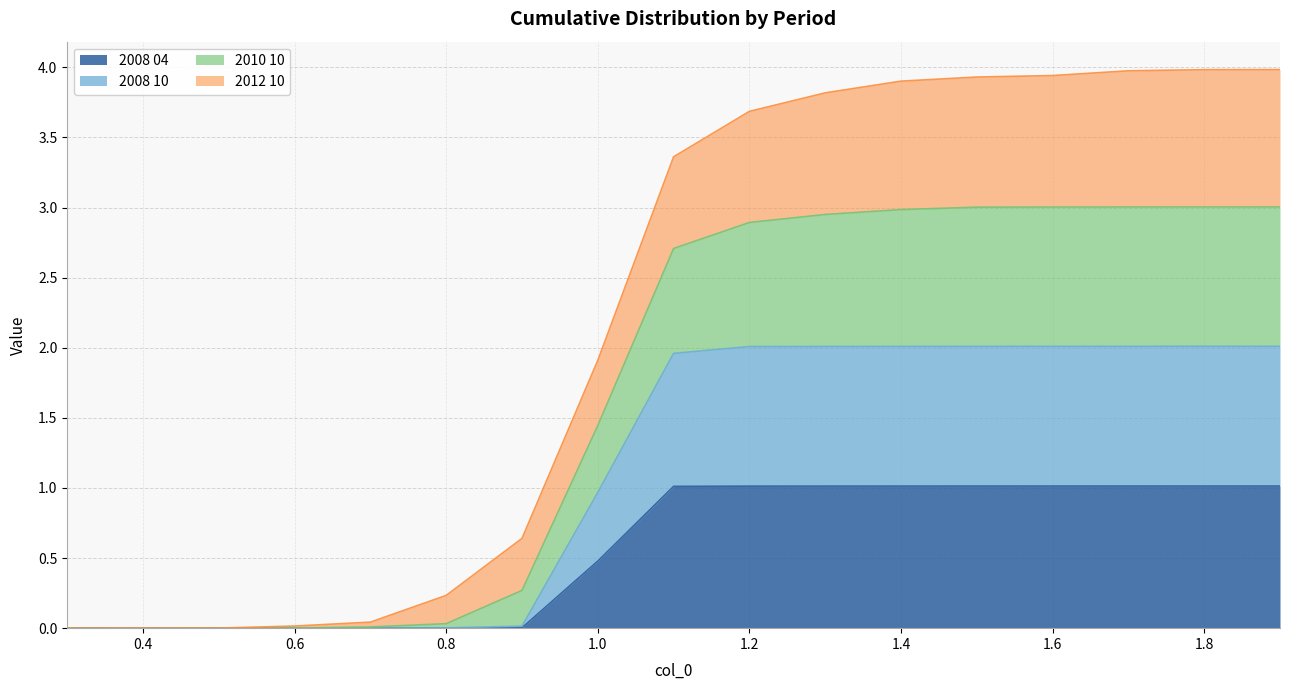

What is the label of the 5th point from the left?

0.7